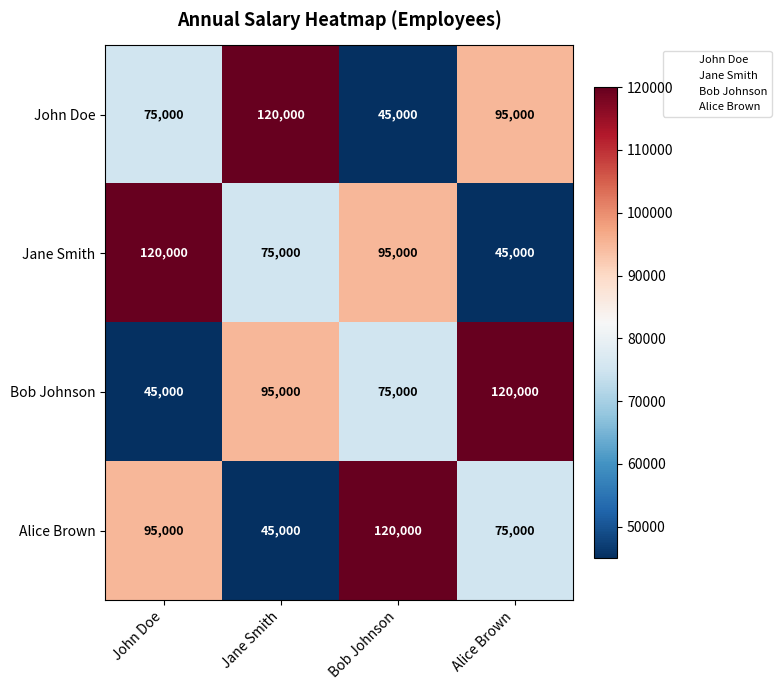

Where is Alice Brown nearest to the value 82500?

Alice Brown